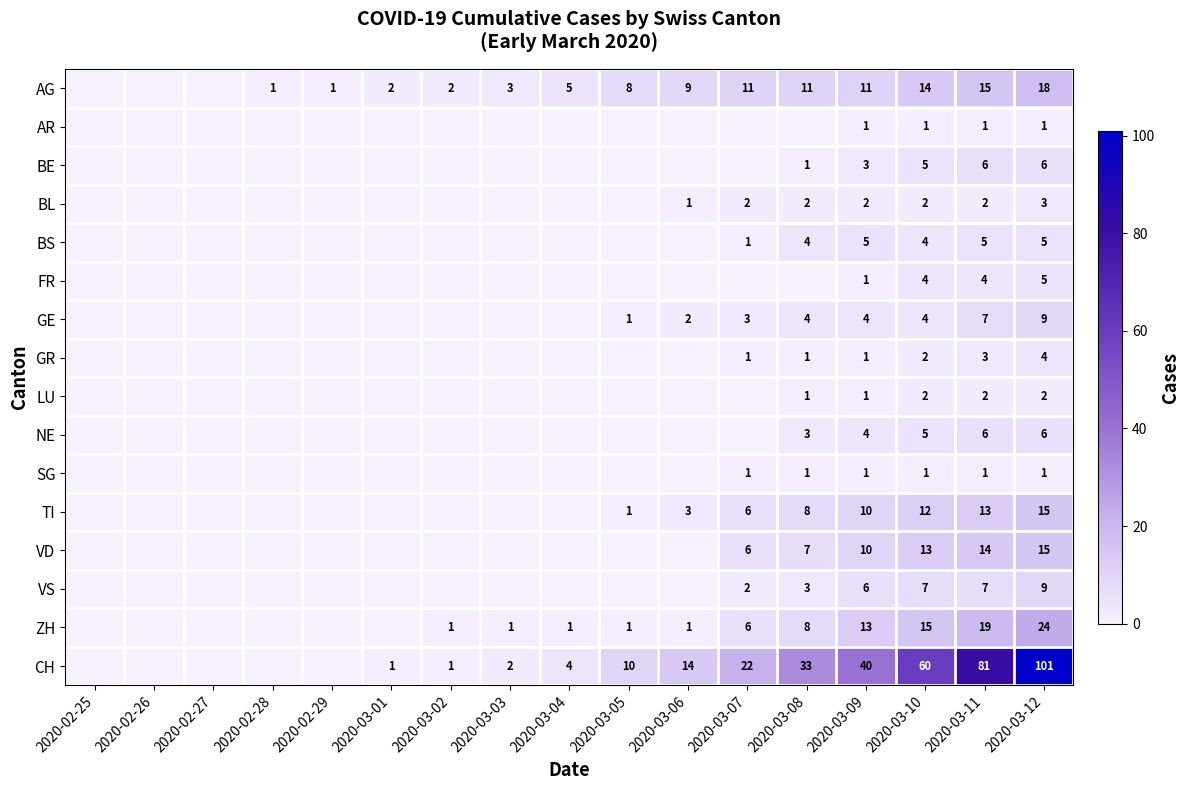

What is the total value across all series at 2020-03-11?

186